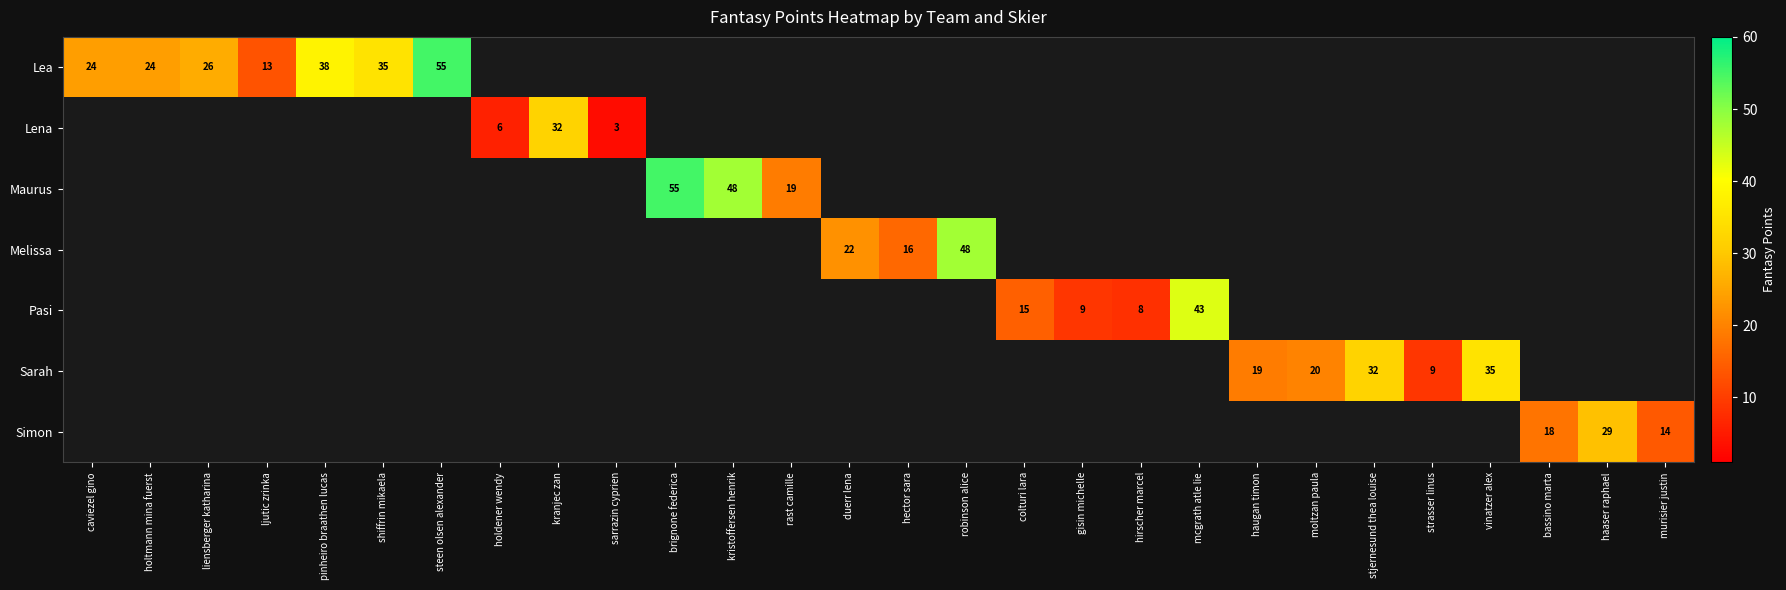

The value of Melissa at robinson alice is 10. True or false?

False